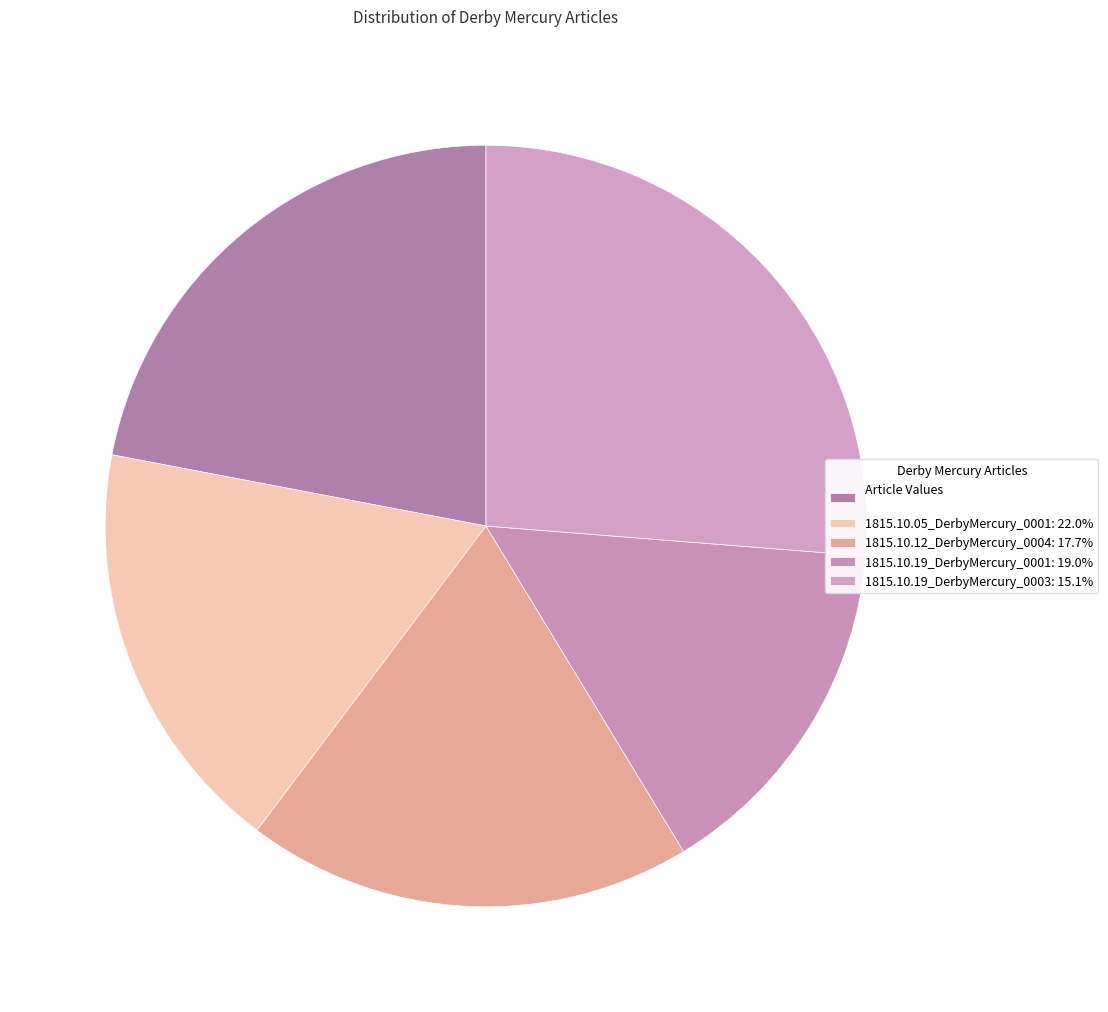

Count the number of slices in the pie.

5